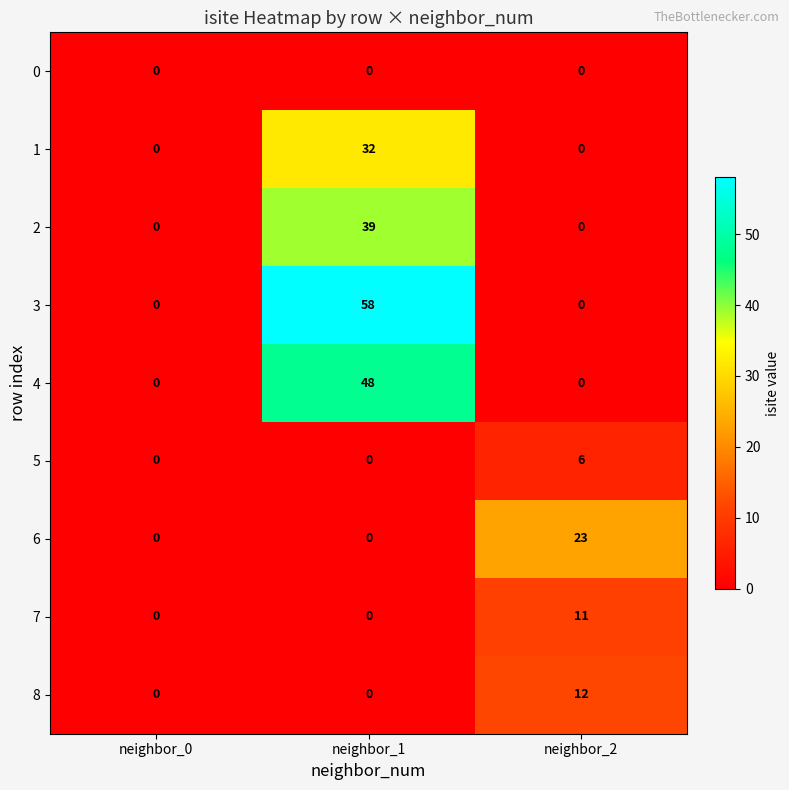

Is it true that 3 equals -22 at neighbor_0?

False